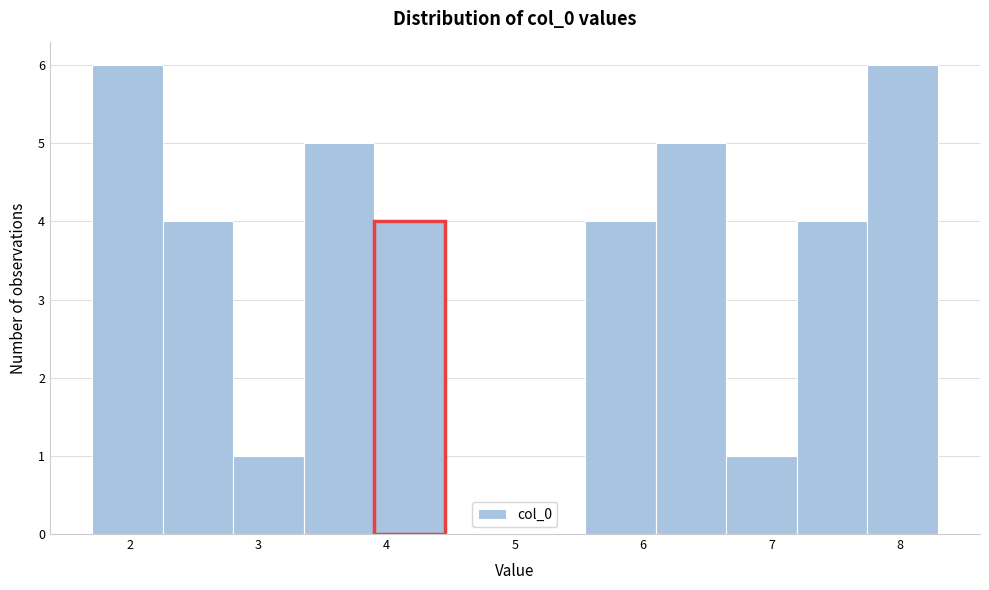

Reading left to right, list every bar in this chart as the range it spans on the x-axis followed by its height. Neither the bar edges nor the heights are printed on the chart, so give them approximately, as read against the axes.

1.7 to 2.3: 6
2.3 to 2.8: 4
2.8 to 3.4: 1
3.4 to 3.9: 5
3.9 to 4.5: 4
4.5 to 5.0: 0
5.0 to 5.5: 0
5.5 to 6.1: 4
6.1 to 6.6: 5
6.6 to 7.2: 1
7.2 to 7.7: 4
7.7 to 8.3: 6